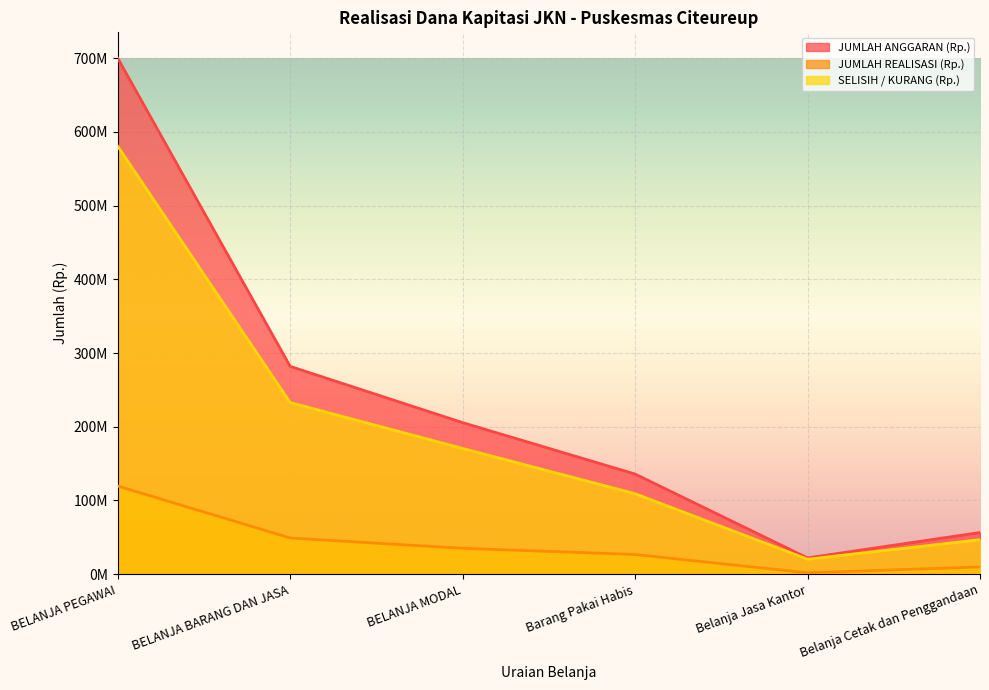

At which label is JUMLAH ANGGARAN (Rp.) closest to 361053488?

BELANJA BARANG DAN JASA